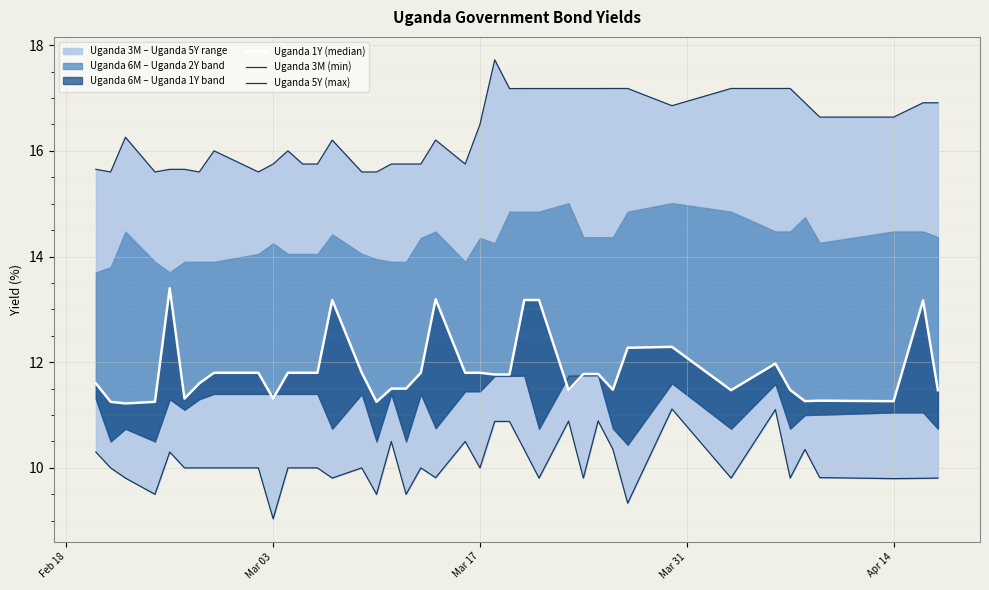

Rank the series by their average value, from highest to lowest.

Uganda 5Y (max), Uganda 1Y (median), Uganda 3M (min)